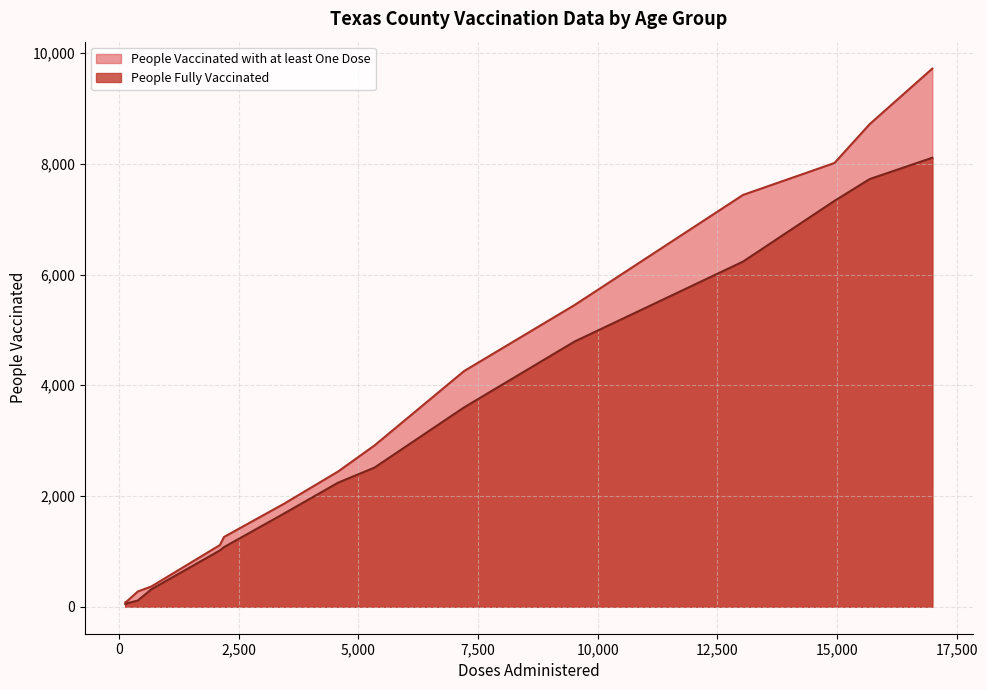

Which series has the largest total across all categories?

People Vaccinated with at least One Dose